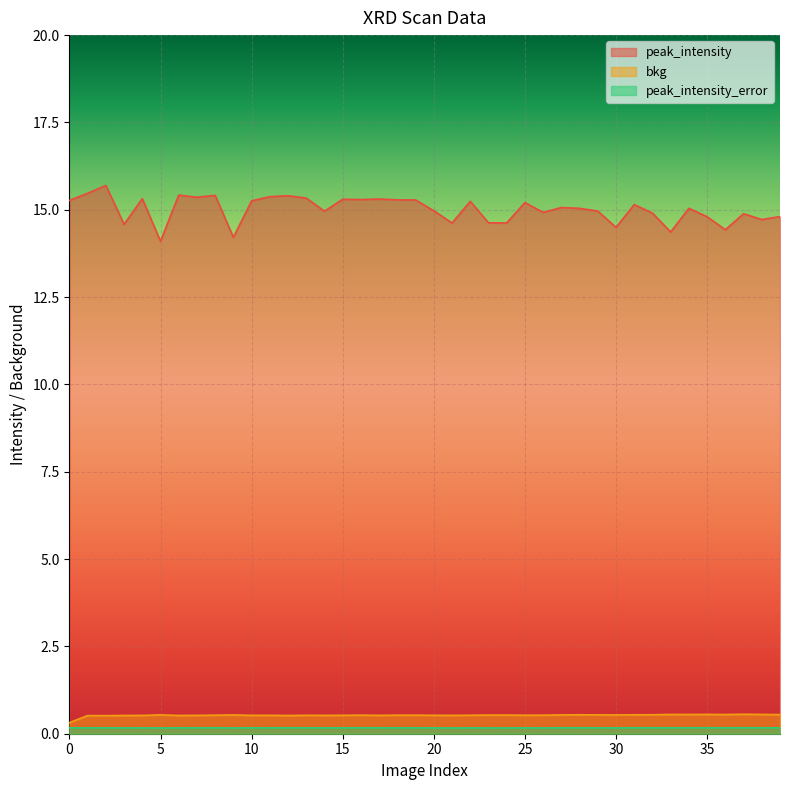

Is the value of peak_intensity at 9 greater than the value of bkg at 36?

Yes